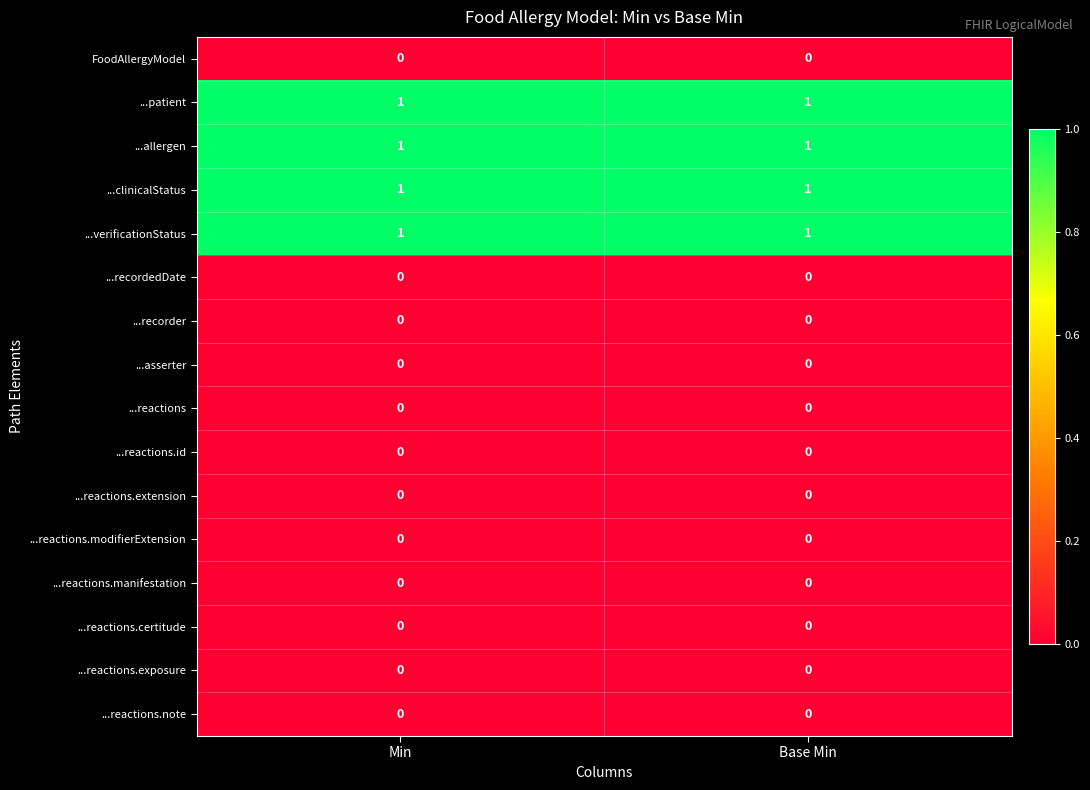

What is the total value across all series at Min?

4